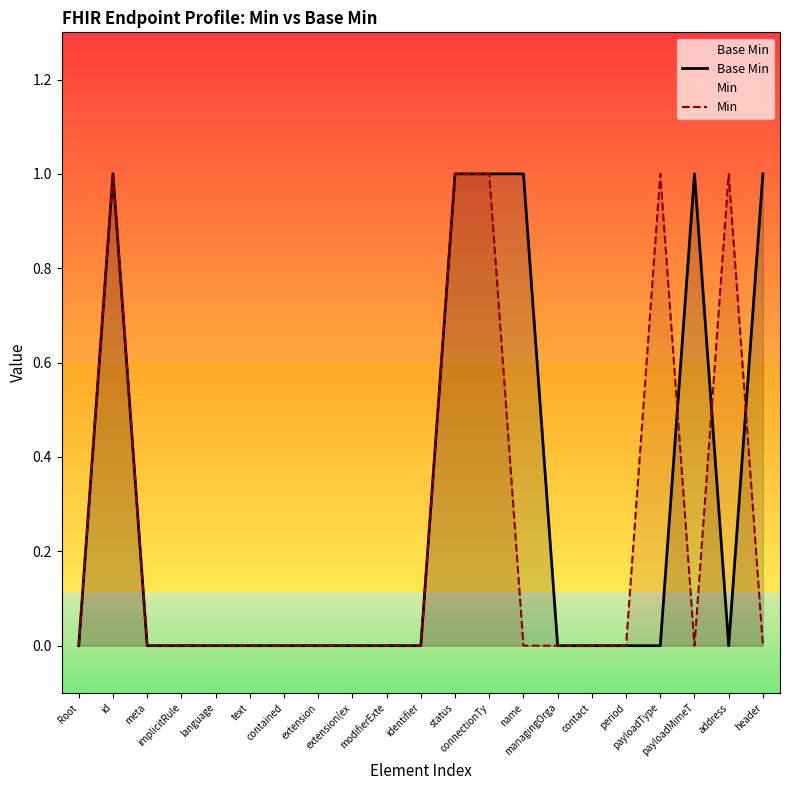

Is it true that Base Min equals 0 at extension(ex?

True